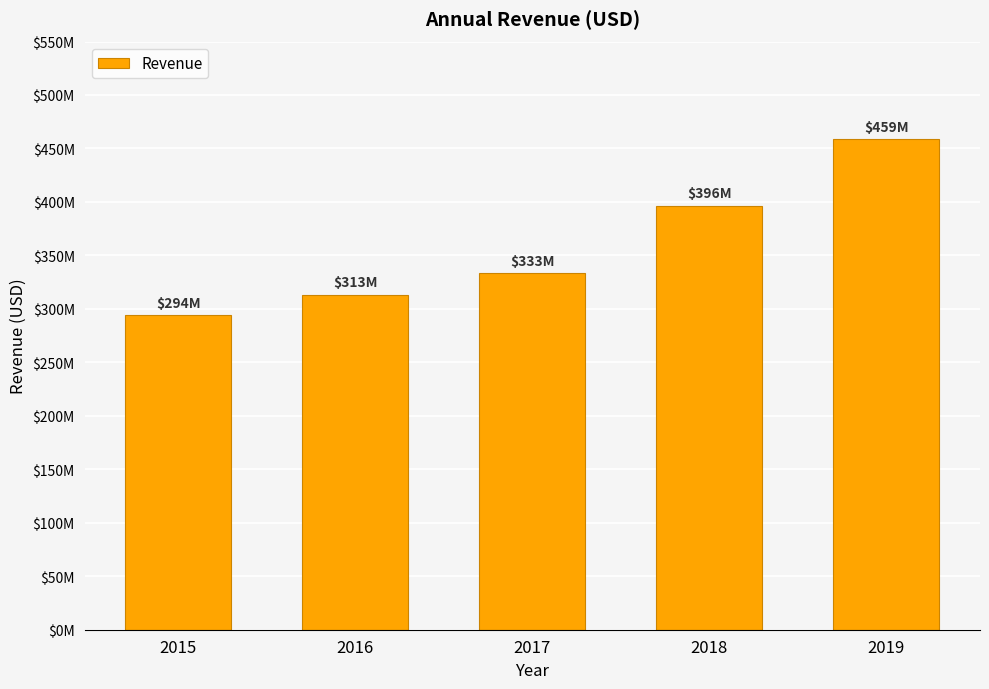

Between 2017 and 2015, which is larger?

2017